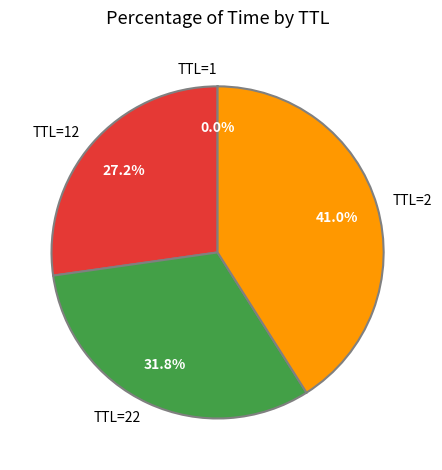

Between TTL=2 and TTL=22, which is larger?

TTL=2